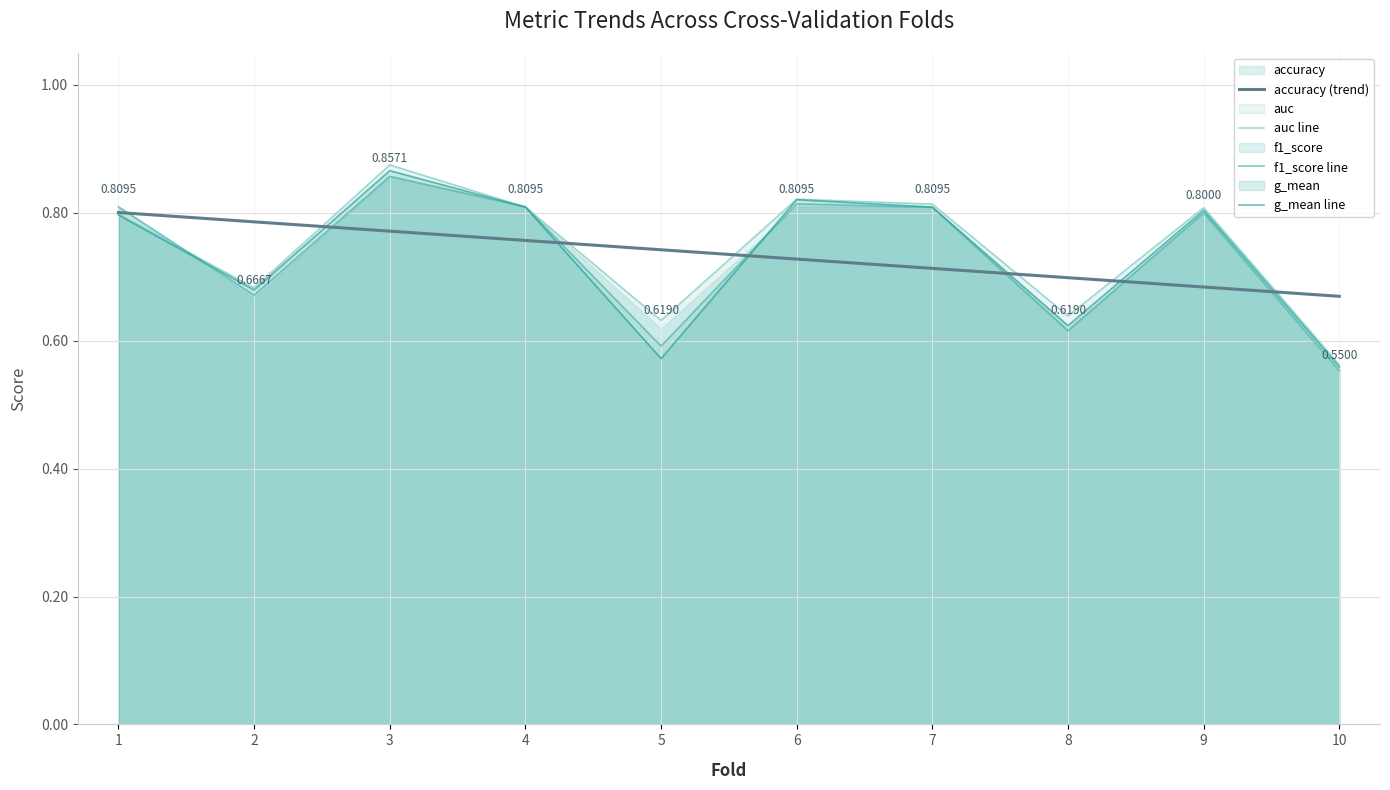

Which series has the widest spread of values?

auc line